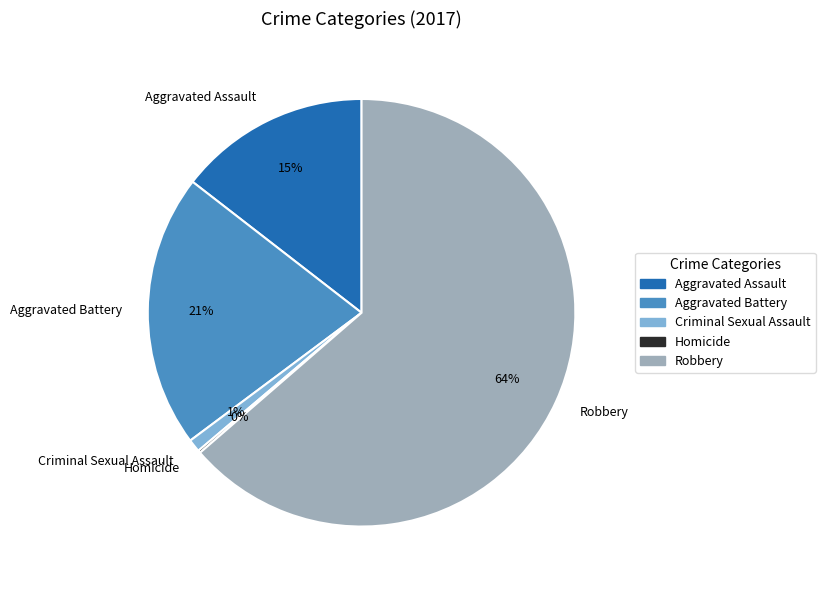

To the nearest percent, what is the average slice percentage?

20%